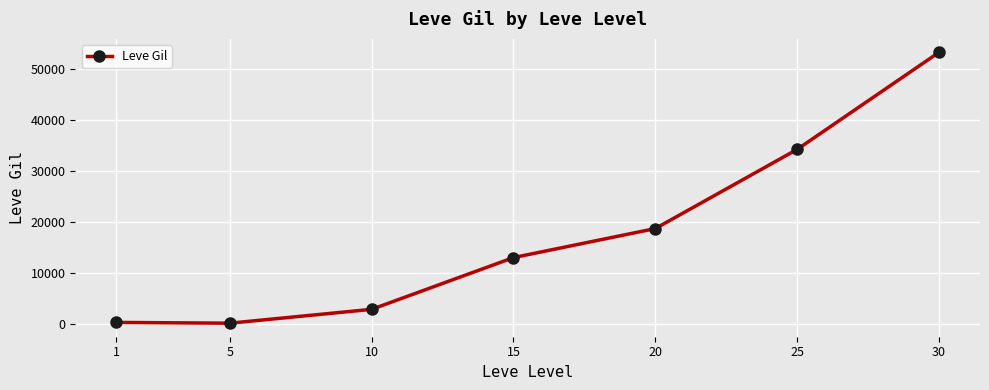

What is the change in value from 10 to 15?

+10126.7